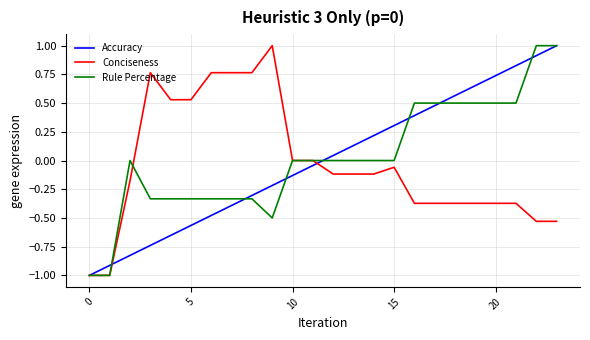

True or false: Conciseness has more than 2 interior local peaks.

True